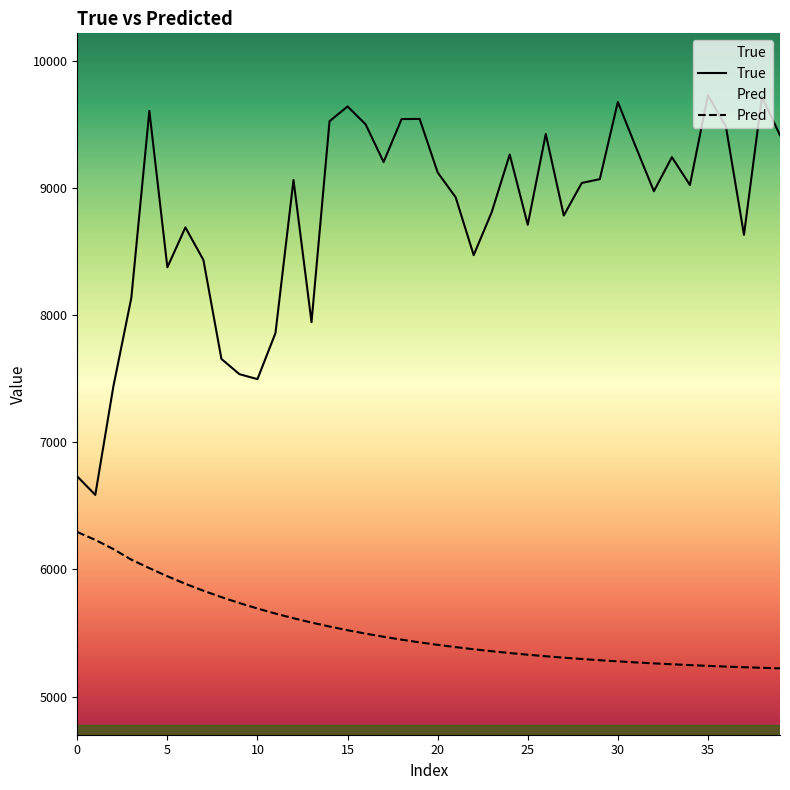

Which series has the widest spread of values?

True